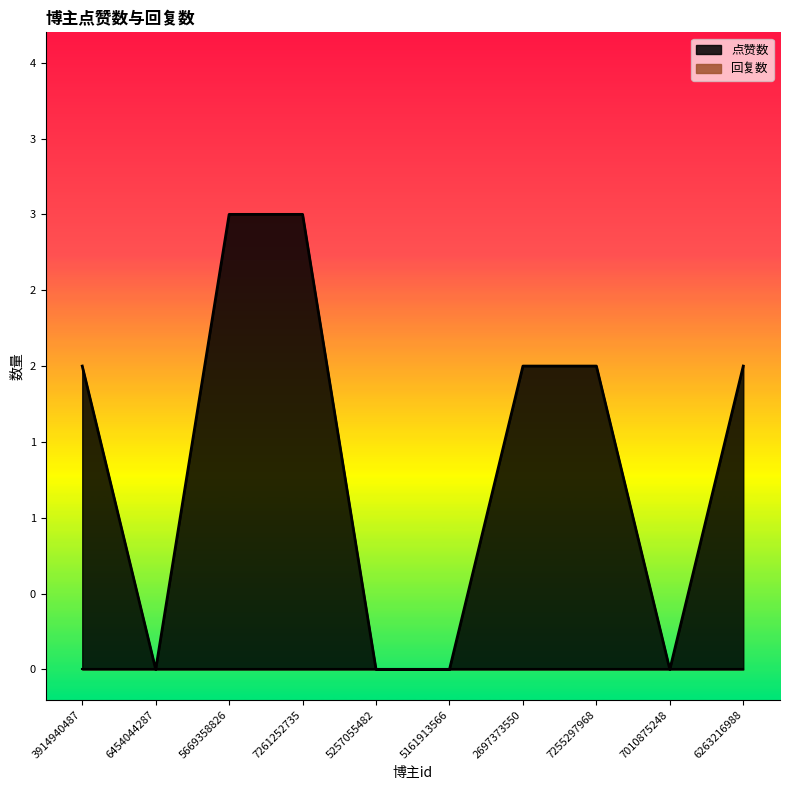

Which category has the highest value across all series?

5669358826